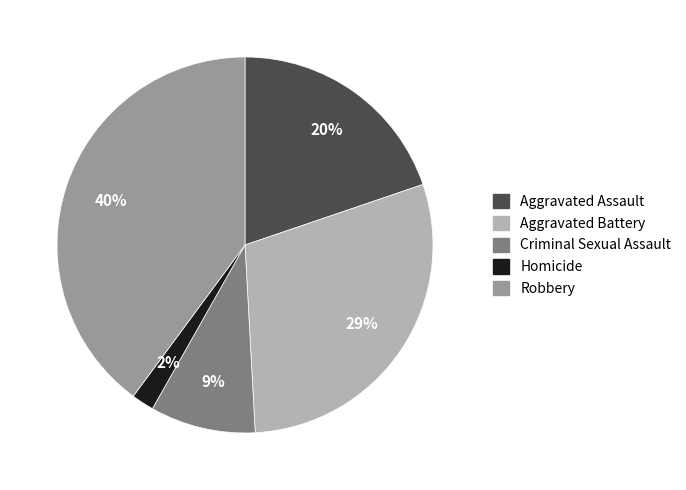

How many segments does this pie chart have?

5